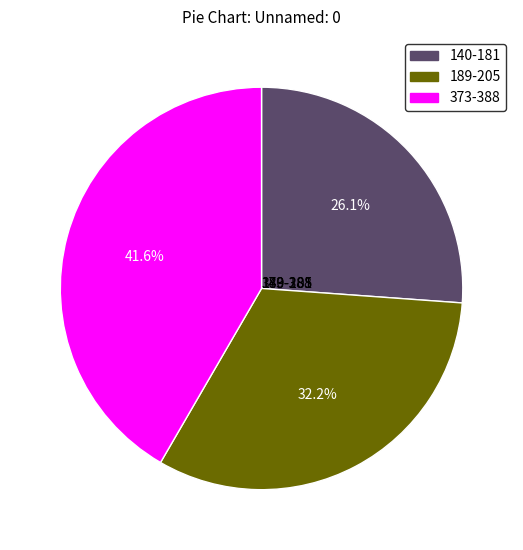

Count the number of slices in the pie.

3